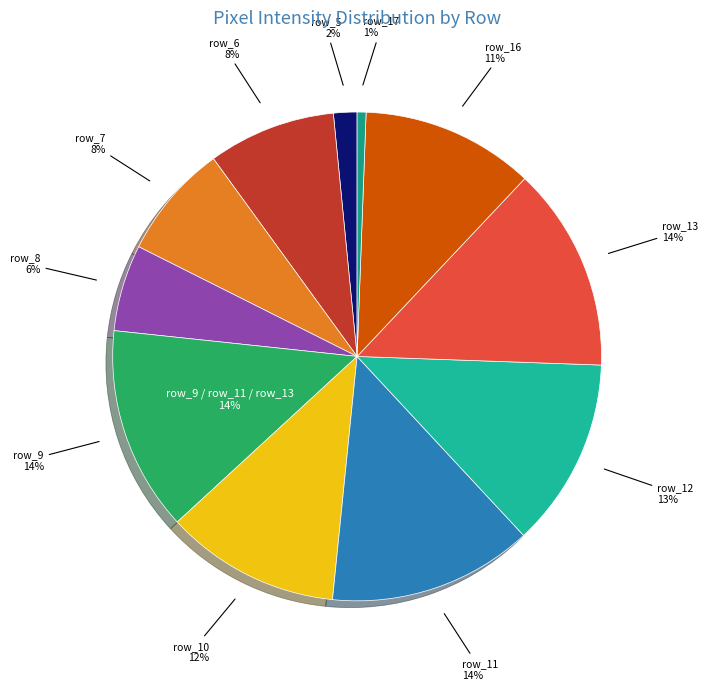

How much of the chart is everything except row_9?

86.5%